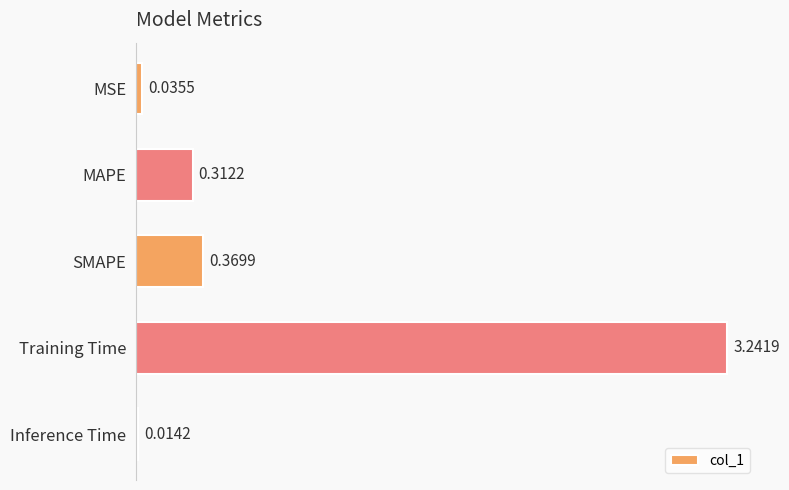

What is the sum of all values?

4.0